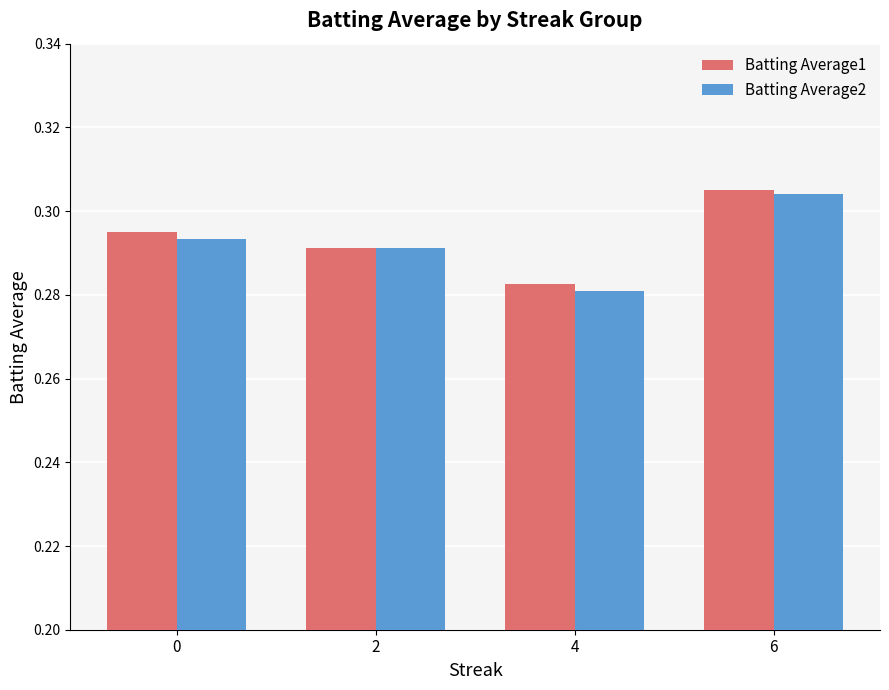

At how many categories does at least one series exceed 0?

4